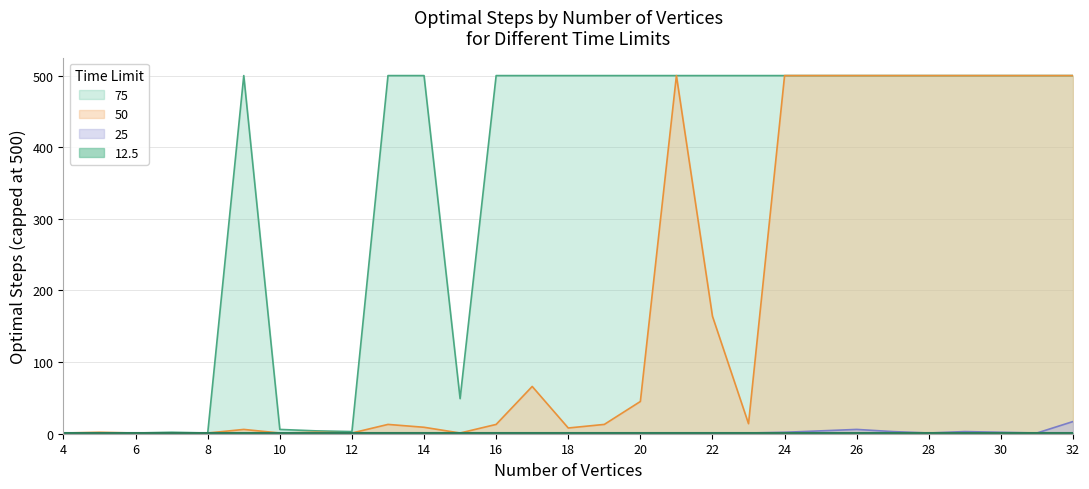

How many lines are shown in the chart?

4